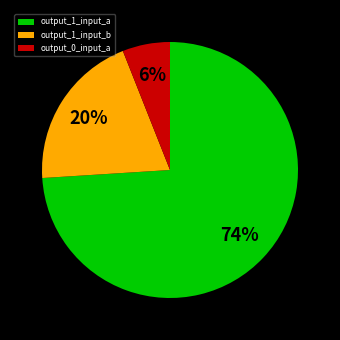

Count the number of slices in the pie.

3